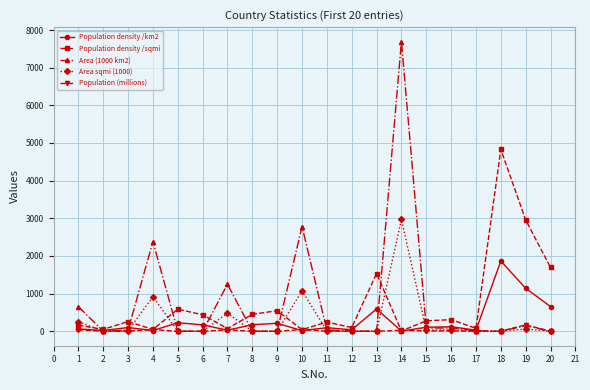

After their last crossing, which series has the higher values: Population density /km2 or Population (millions)?

Population density /km2